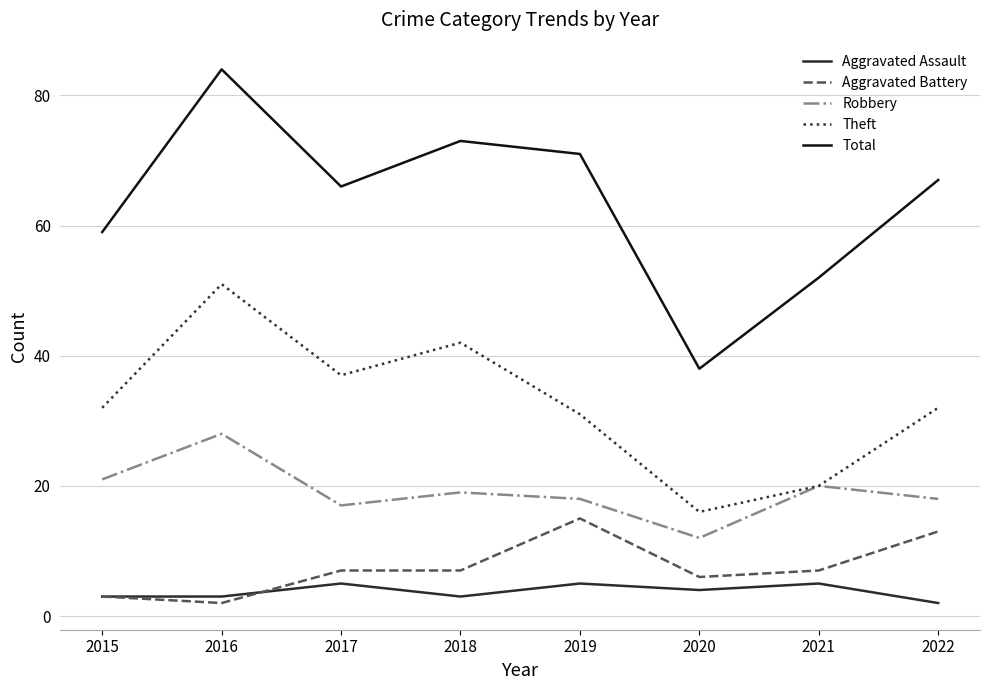

At which label is Total closest to 61?

2015